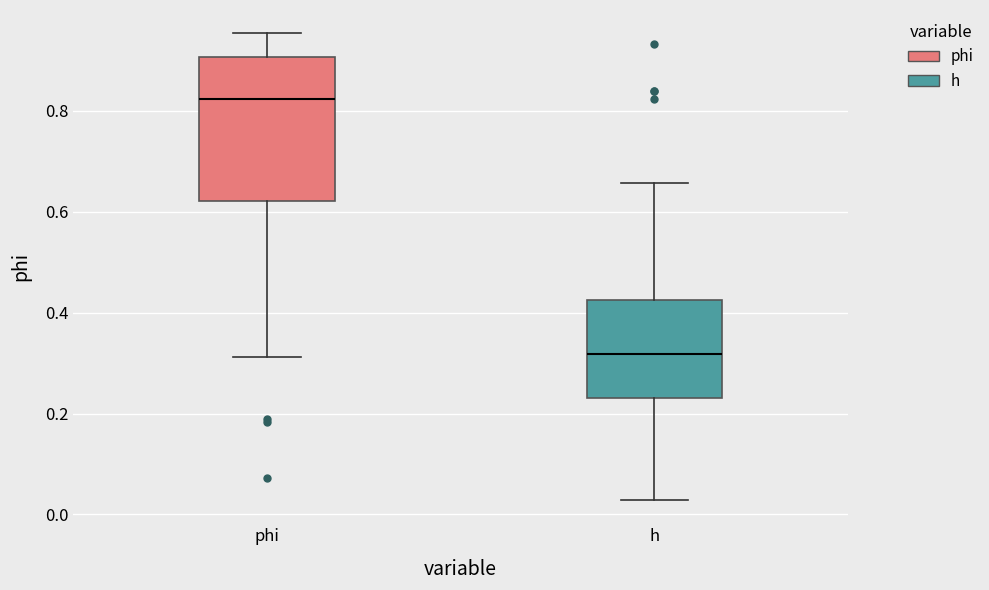

Comparing the boxes themselves (not the whiskers), which one is the tallest?

phi